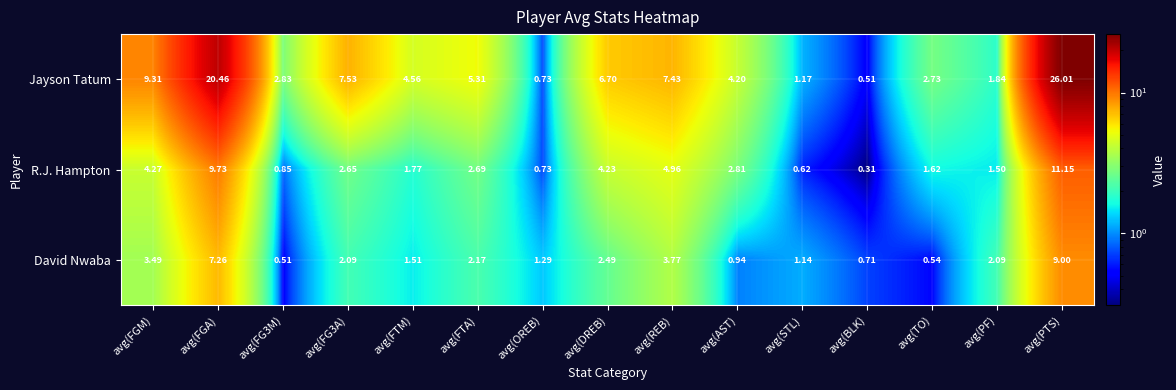

List the series in order of their overall mean, lowest first.

David Nwaba, R.J. Hampton, Jayson Tatum